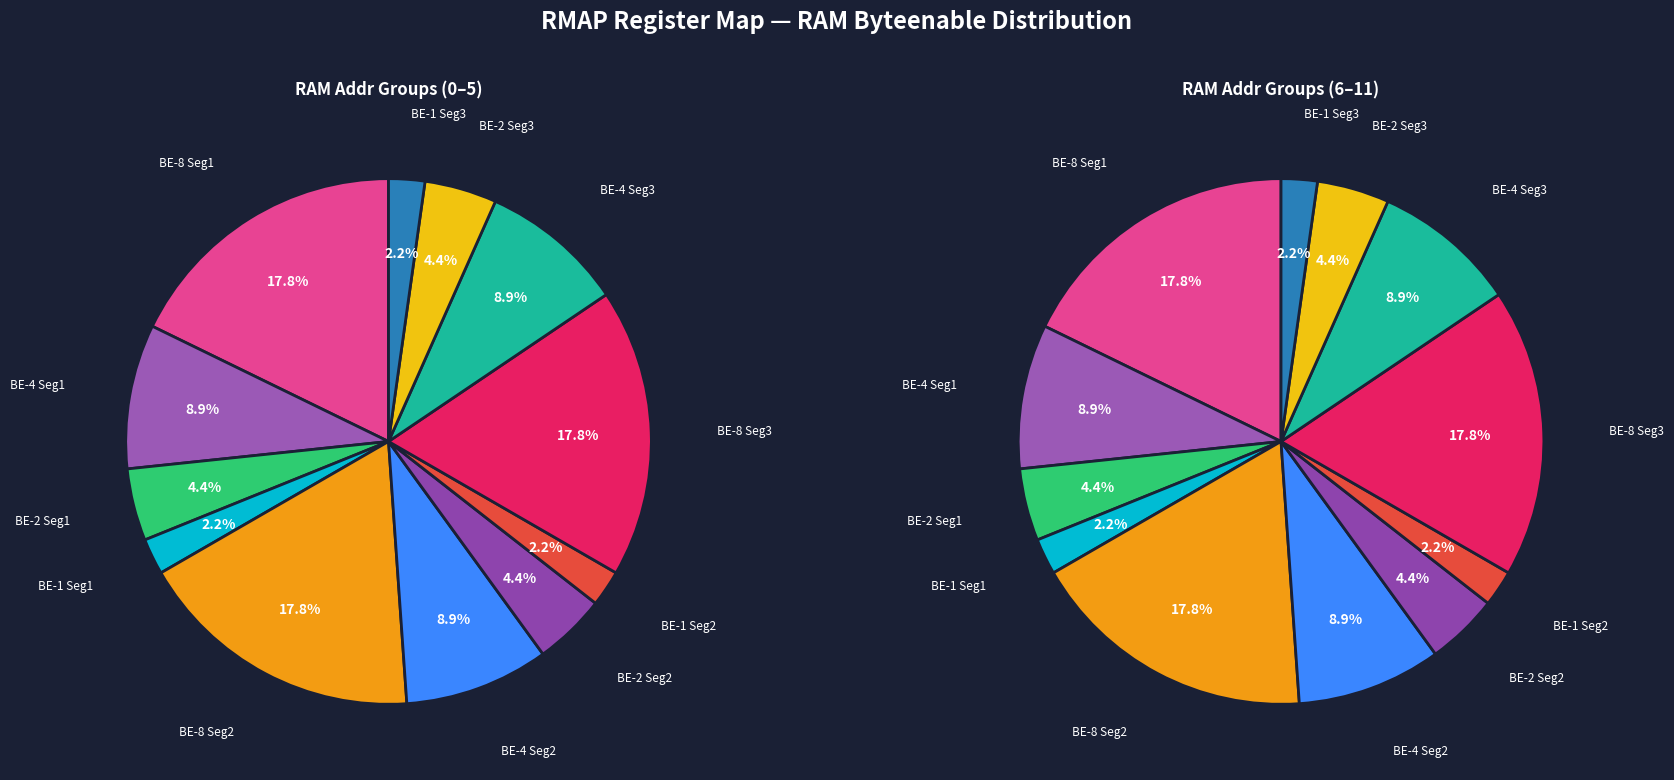

What percentage is the Row 2 slice, to the nearest percent?

4%